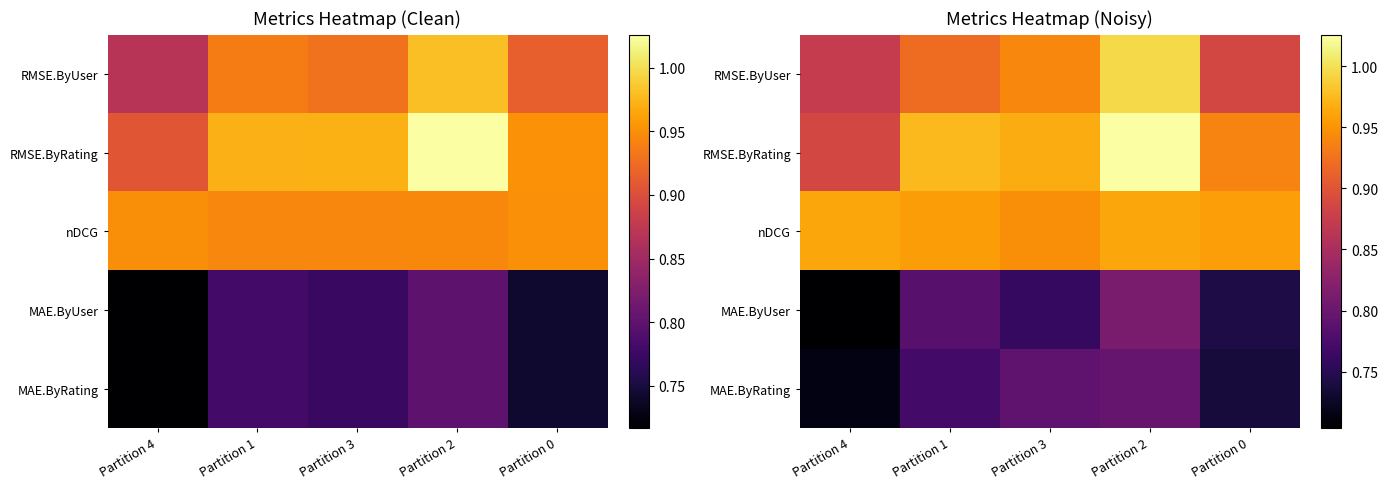

Where is nDCG nearest to the value 0?

Partition 3